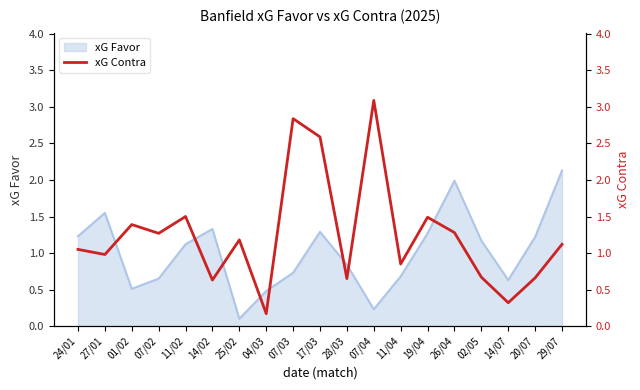

What is the greatest value displayed?

3.1